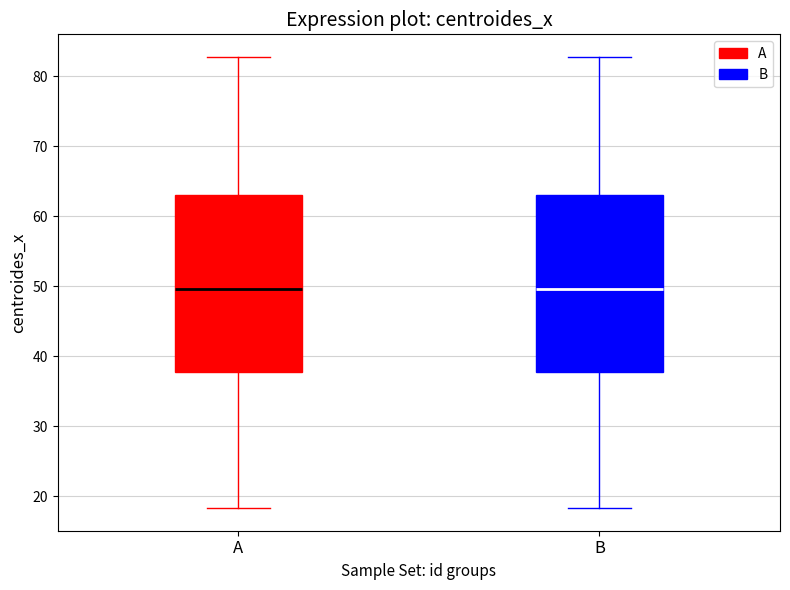

Reading left to right, transcribe this box plot: for each box, give where its median line is, the range the box spans, and where its two whiskers end, as read against the y-axis. The values are not printed on the chart, so give them approximately, as read against the axis.

A: median 50, box 38 to 63, whiskers 18 to 83
B: median 50, box 38 to 63, whiskers 18 to 83